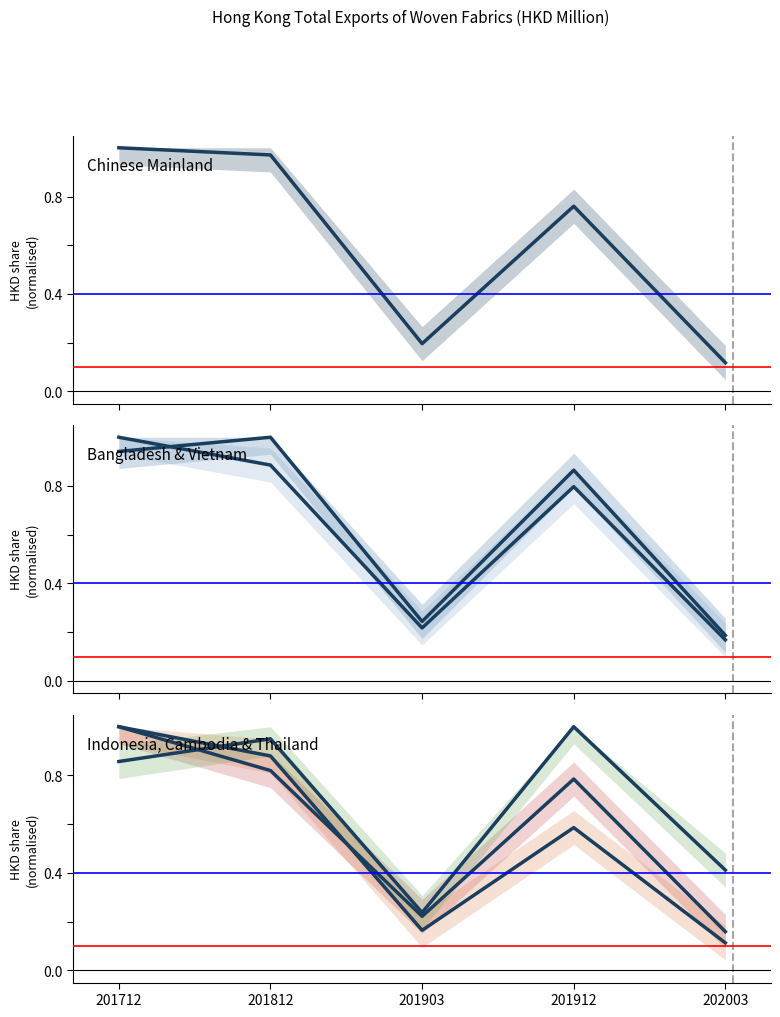

What is the maximum value for BANGLADESH?

1.0